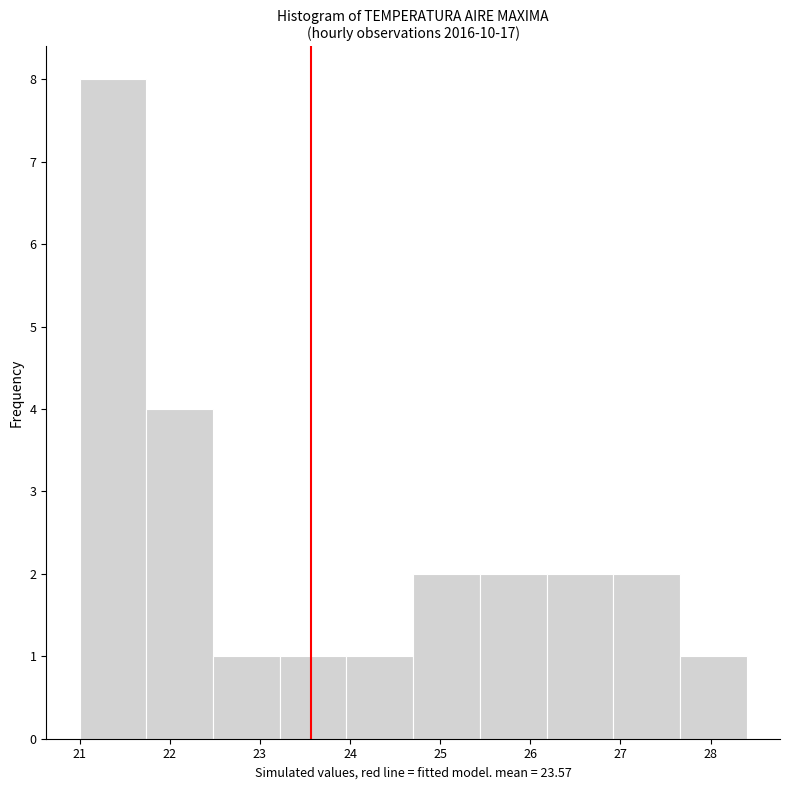

Reading left to right, list every bar in this chart as the range it spans on the x-axis followed by its height. Neither the bar edges nor the heights are printed on the chart, so give them approximately, as read against the axes.

21.00 to 21.74: 8
21.74 to 22.48: 4
22.48 to 23.22: 1
23.22 to 23.96: 1
23.96 to 24.70: 1
24.70 to 25.44: 2
25.44 to 26.18: 2
26.18 to 26.92: 2
26.92 to 27.66: 2
27.66 to 28.40: 1